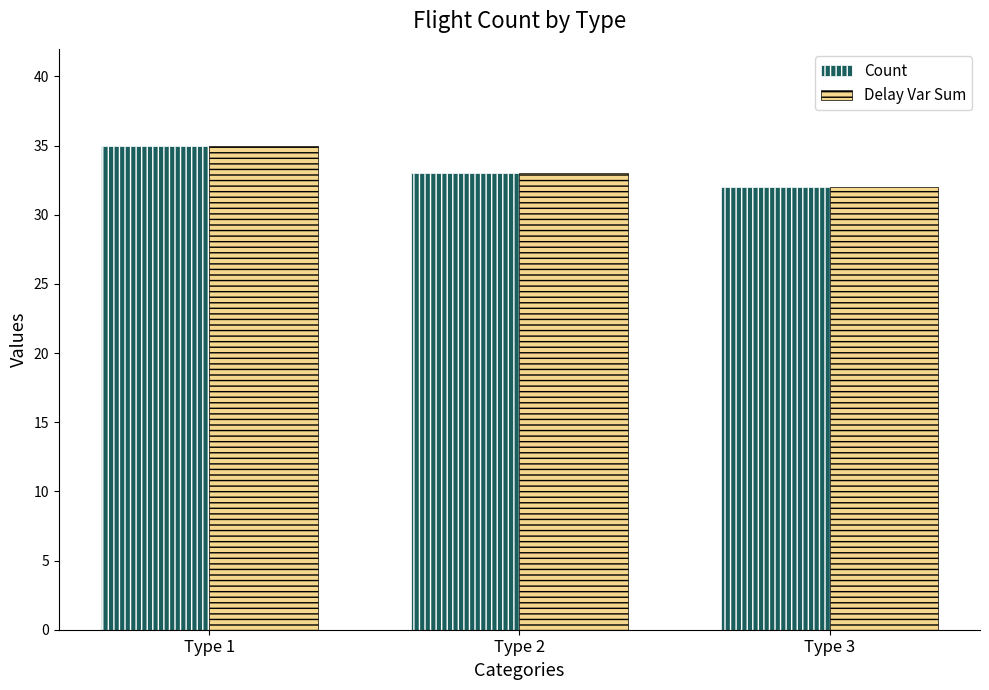

Is it true that Count equals 33 at Type 2?

True